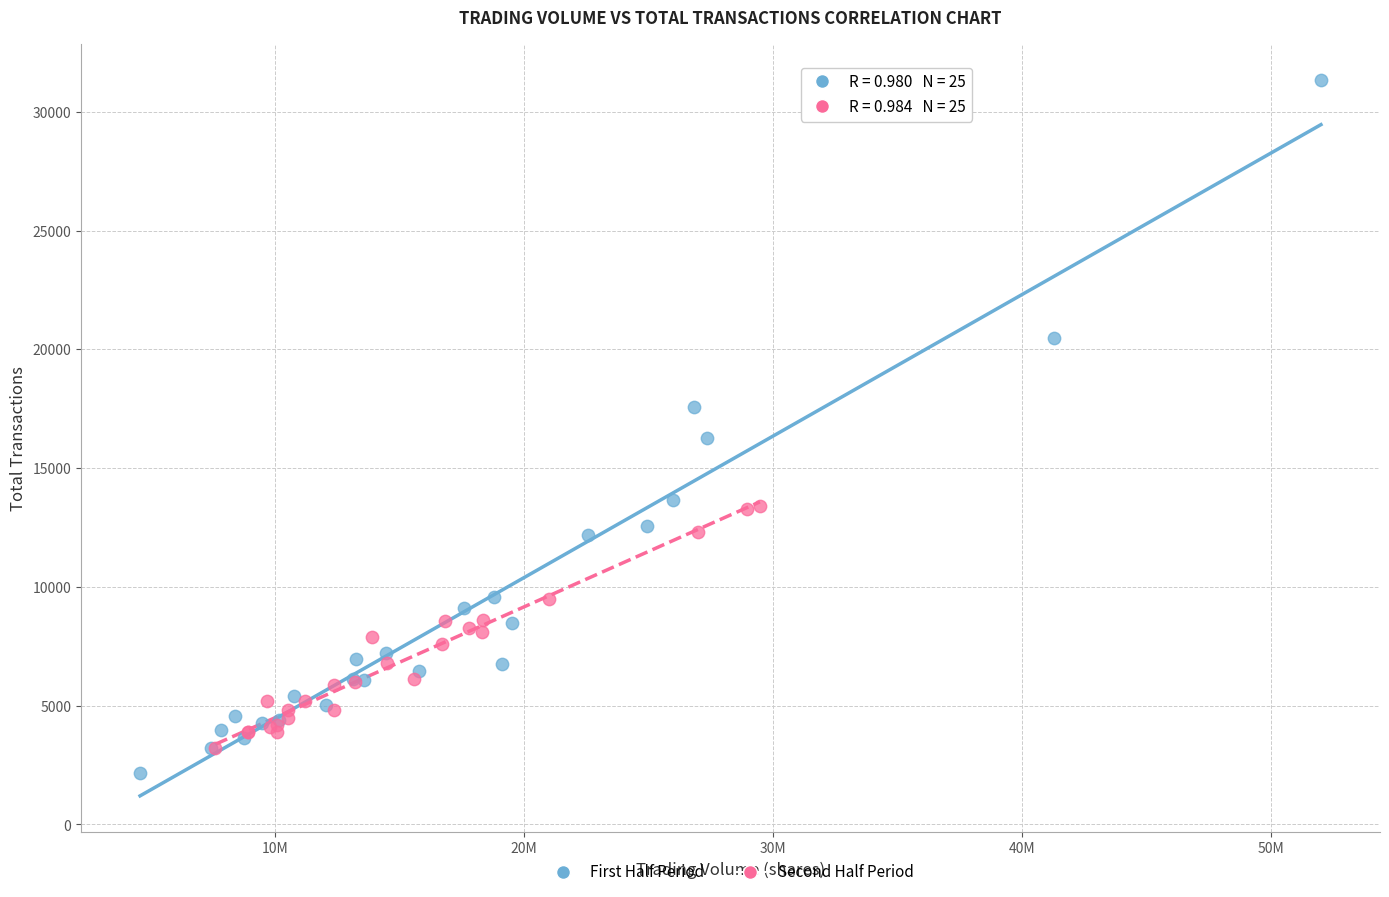

Which series reaches the maximum Y coordinate?

First Half Period